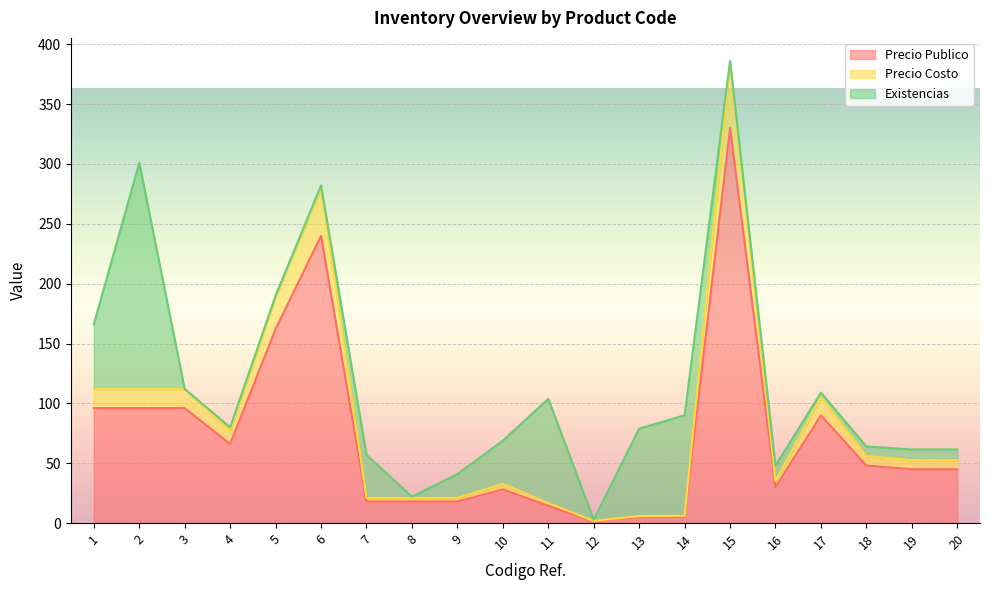

Read the Precio Costo value at 18.

56.0